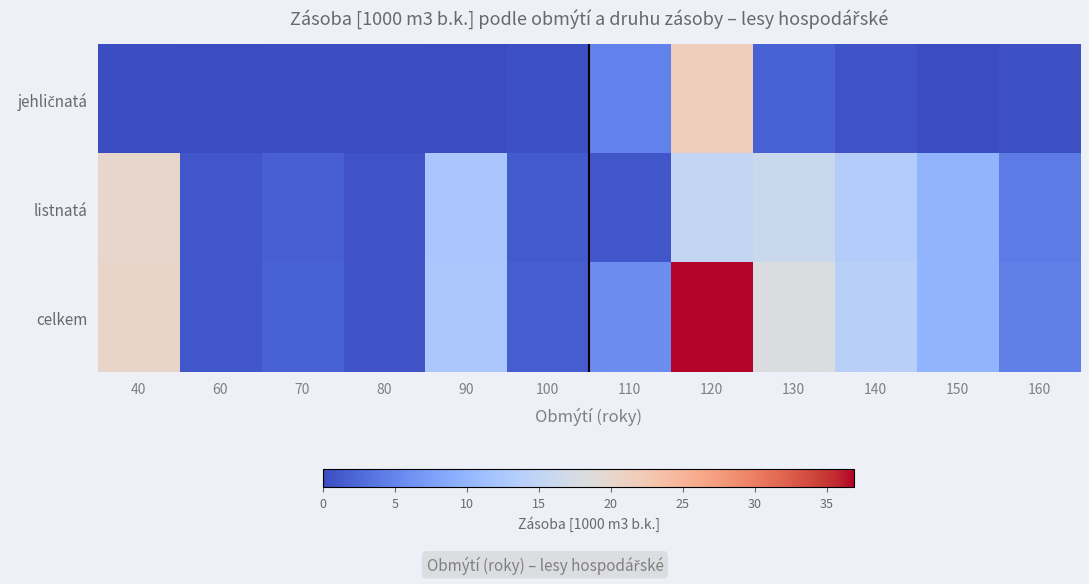

At how many categories does at least one series exceed 25?

1